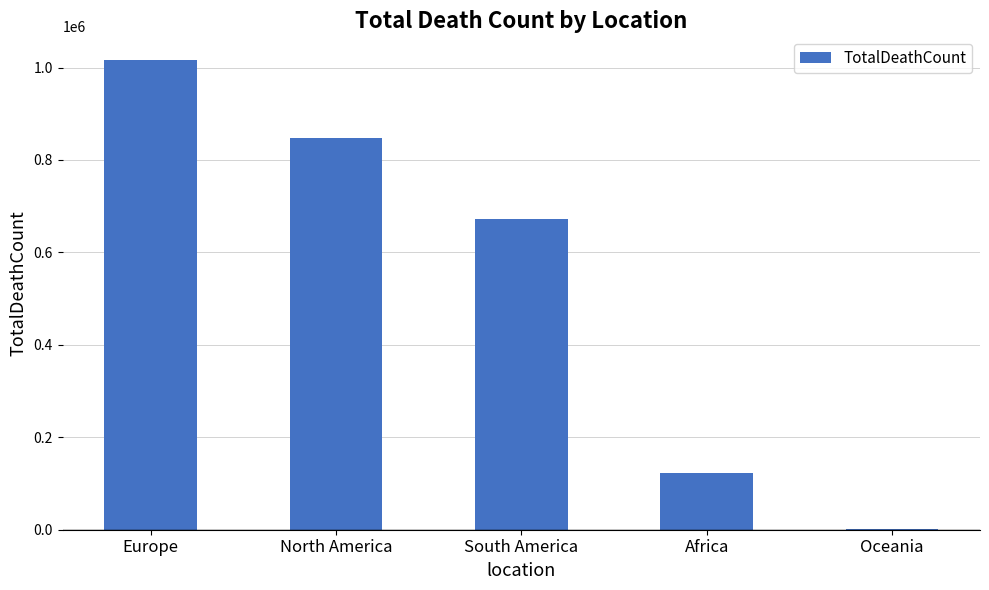

True or false: the data shows 1016750 at Europe.

True